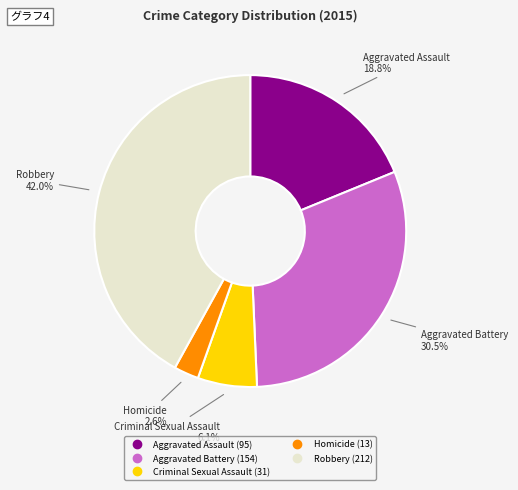

The Aggravated Battery slice represents 45% of the pie. True or false?

False